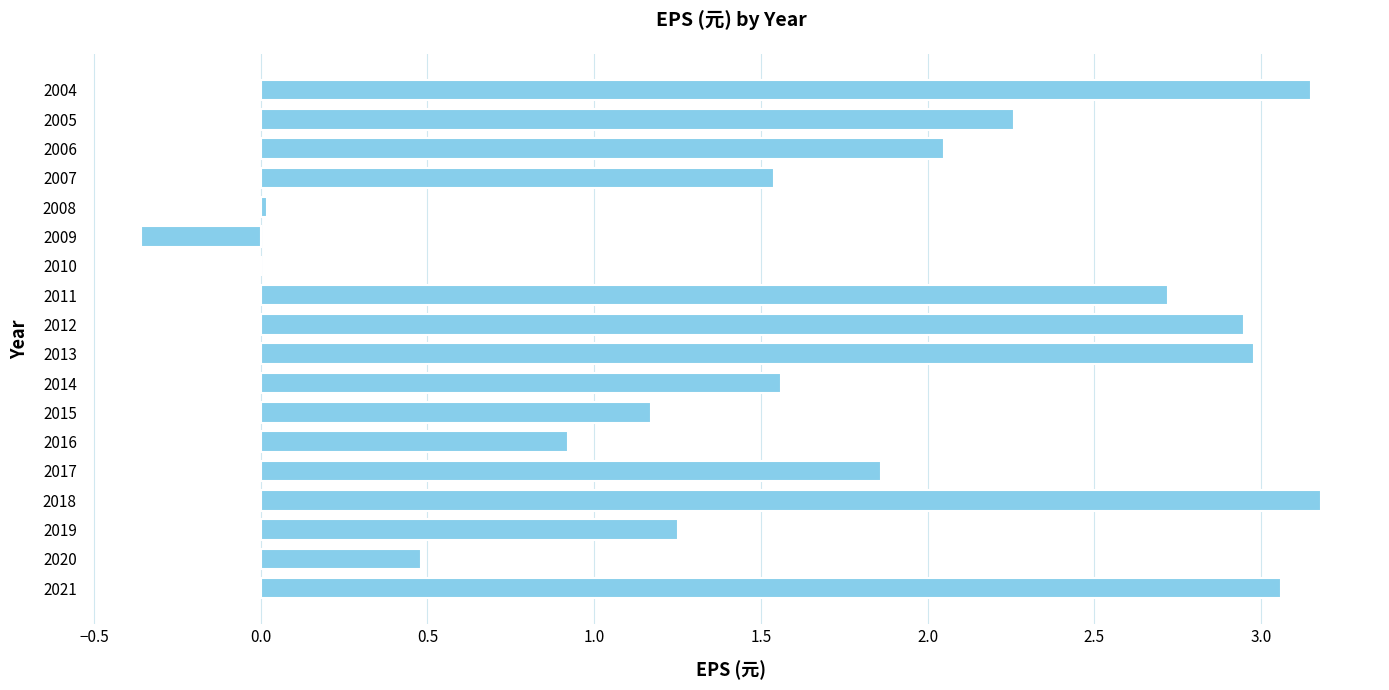

True or false: the data shows 0.9 at 2016.

True